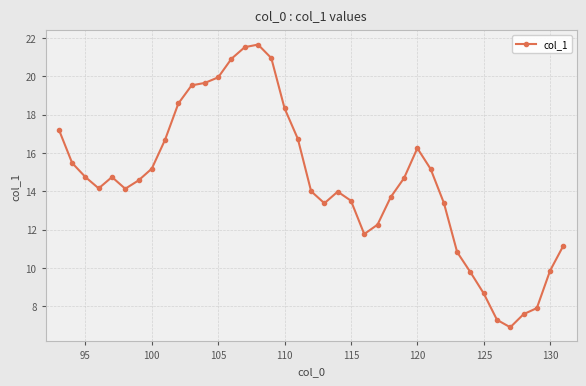

What is the difference between the maximum and minimum values?

14.7